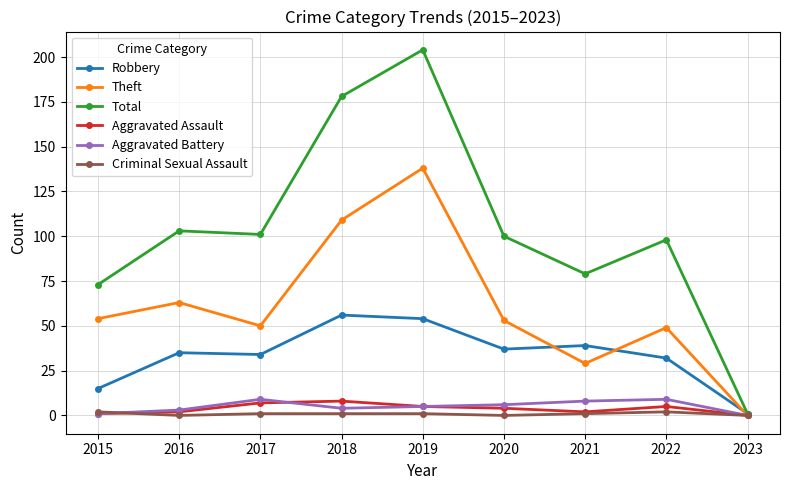

Rank the series at 2017 from highest to lowest value.

Total, Theft, Robbery, Aggravated Battery, Aggravated Assault, Criminal Sexual Assault